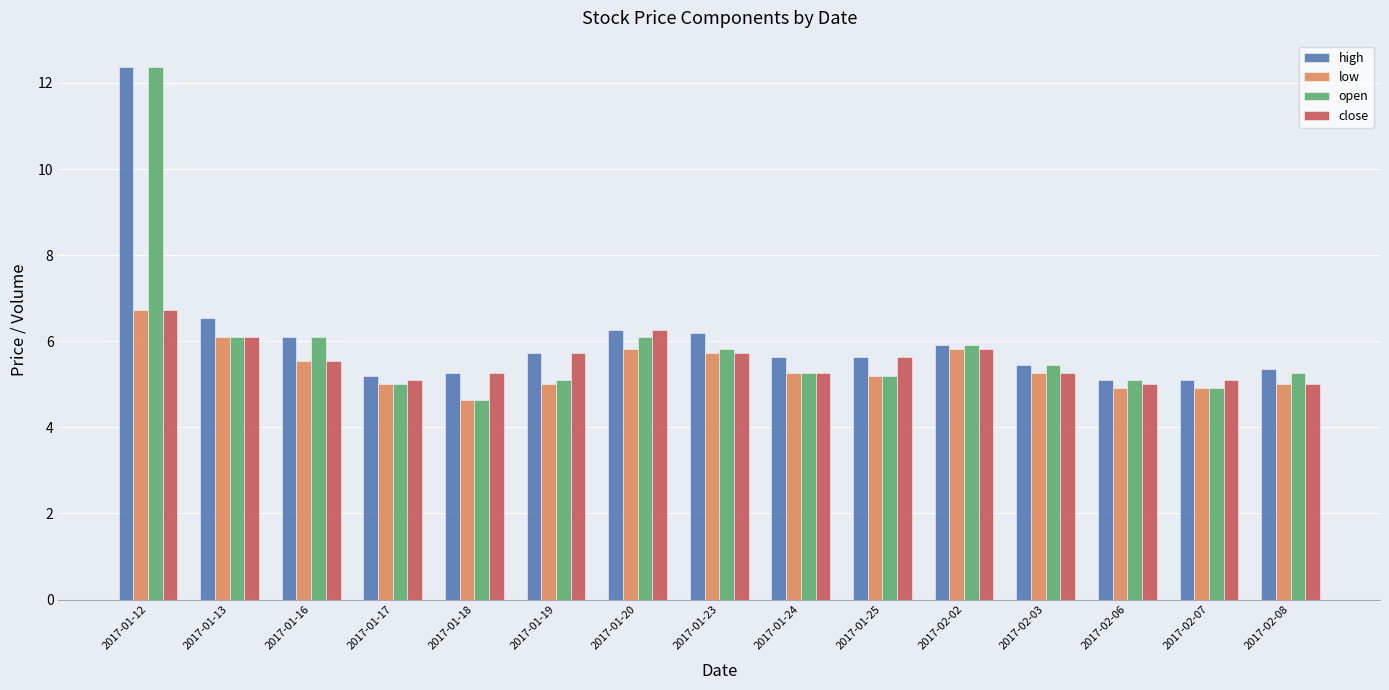

The value of open at 2017-01-19 is 7.3. True or false?

False